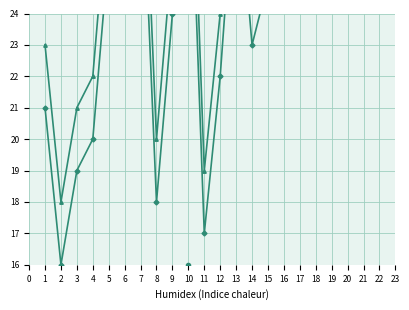

How many categories are shown in the chart?

16